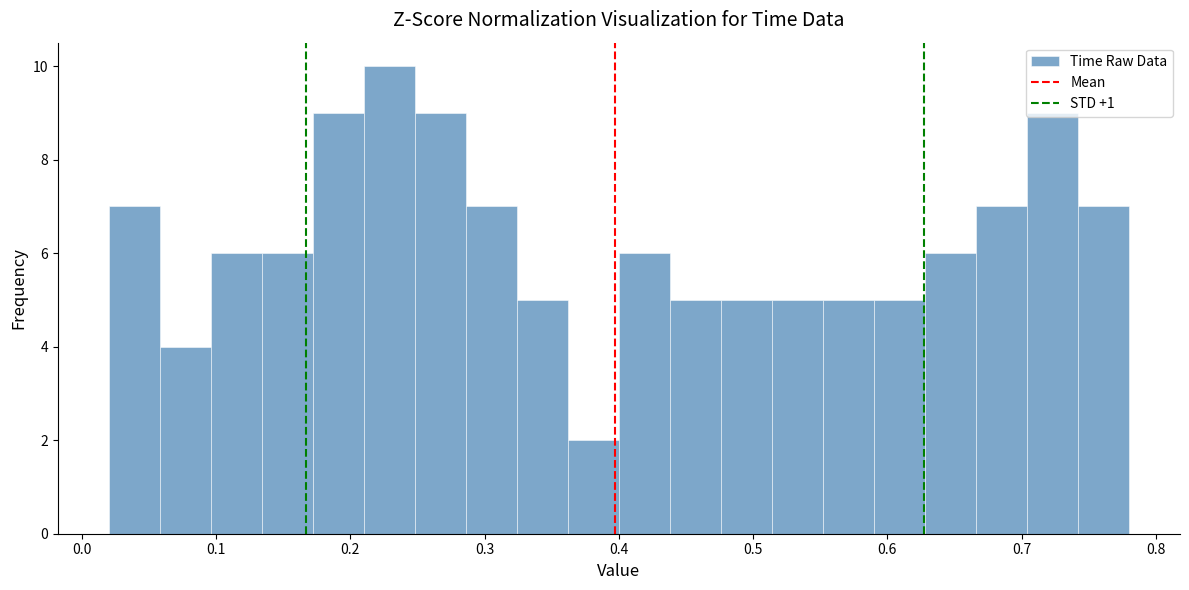

Read against the x-axis, roughly where is the centre of the tallest bar?

0.23